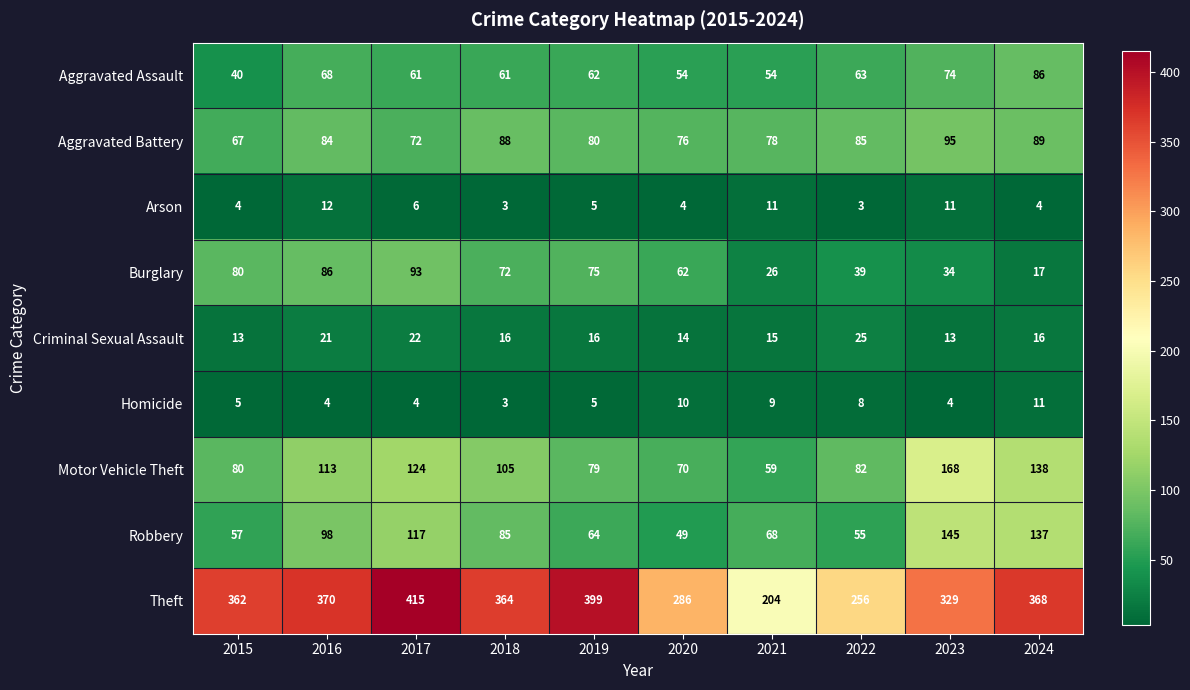

Count the Homicide values in the range 4 to 9.

7